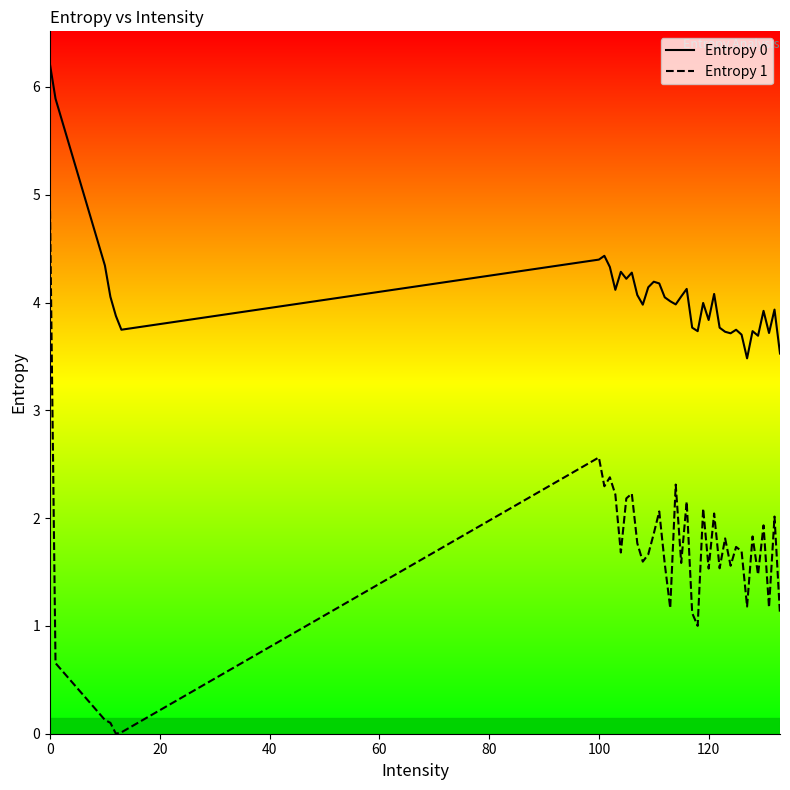

What position from the left is 127?

34